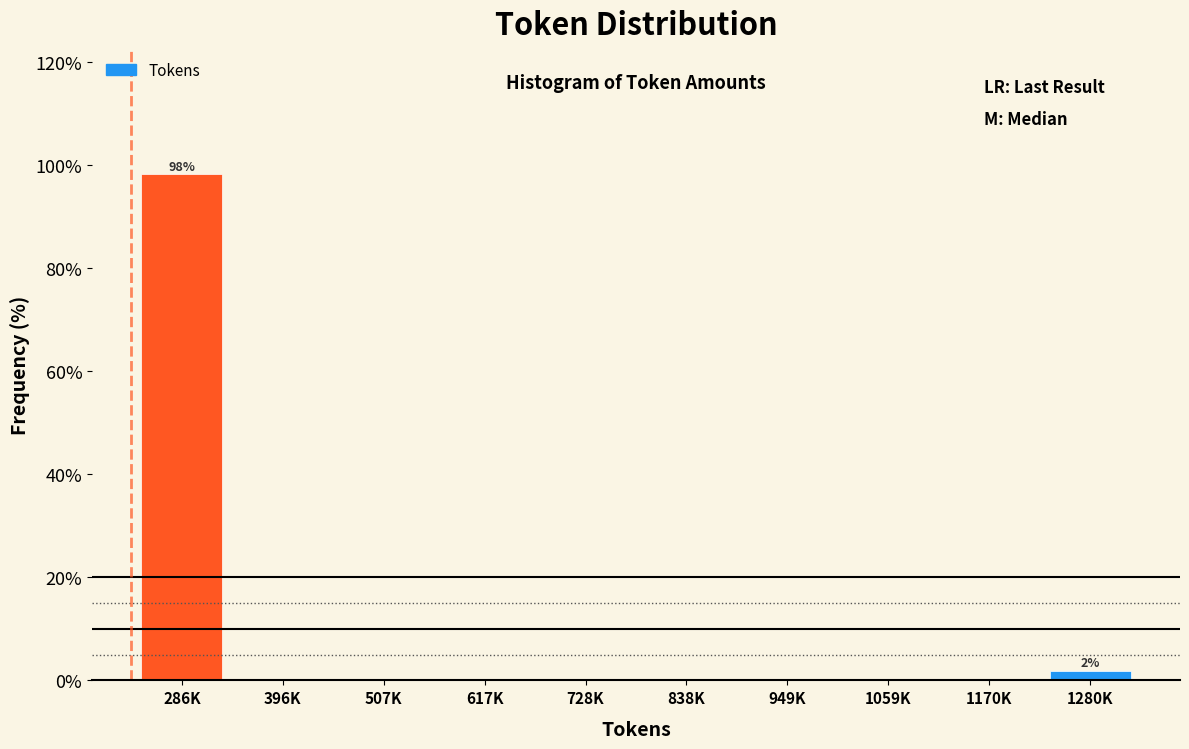

Reading left to right, extract all data points from this chart.

286K=98.1	396K=0.0	507K=0.0	617K=0.0	728K=0.0	838K=0.0	949K=0.0	1059K=0.0	1170K=0.0	1280K=1.9